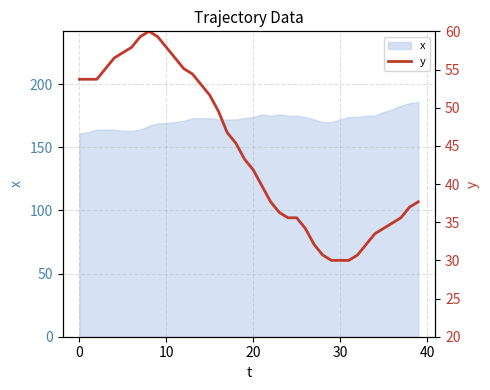

What is the sum of all values?

1769.3